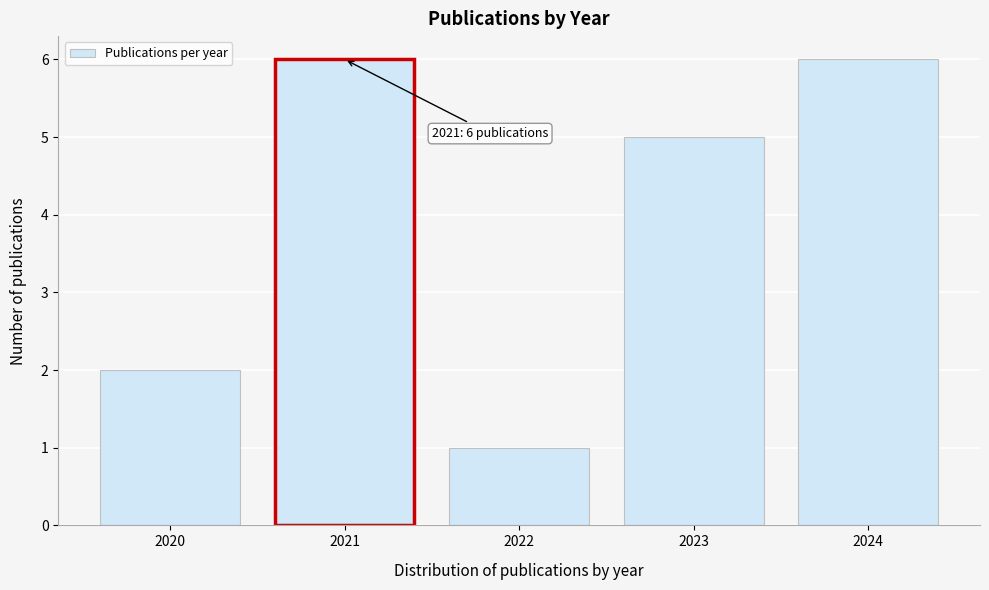

Reading right to left, transcribe all the data shown in this chart.

2024=6	2023=5	2022=1	2021=6	2020=2